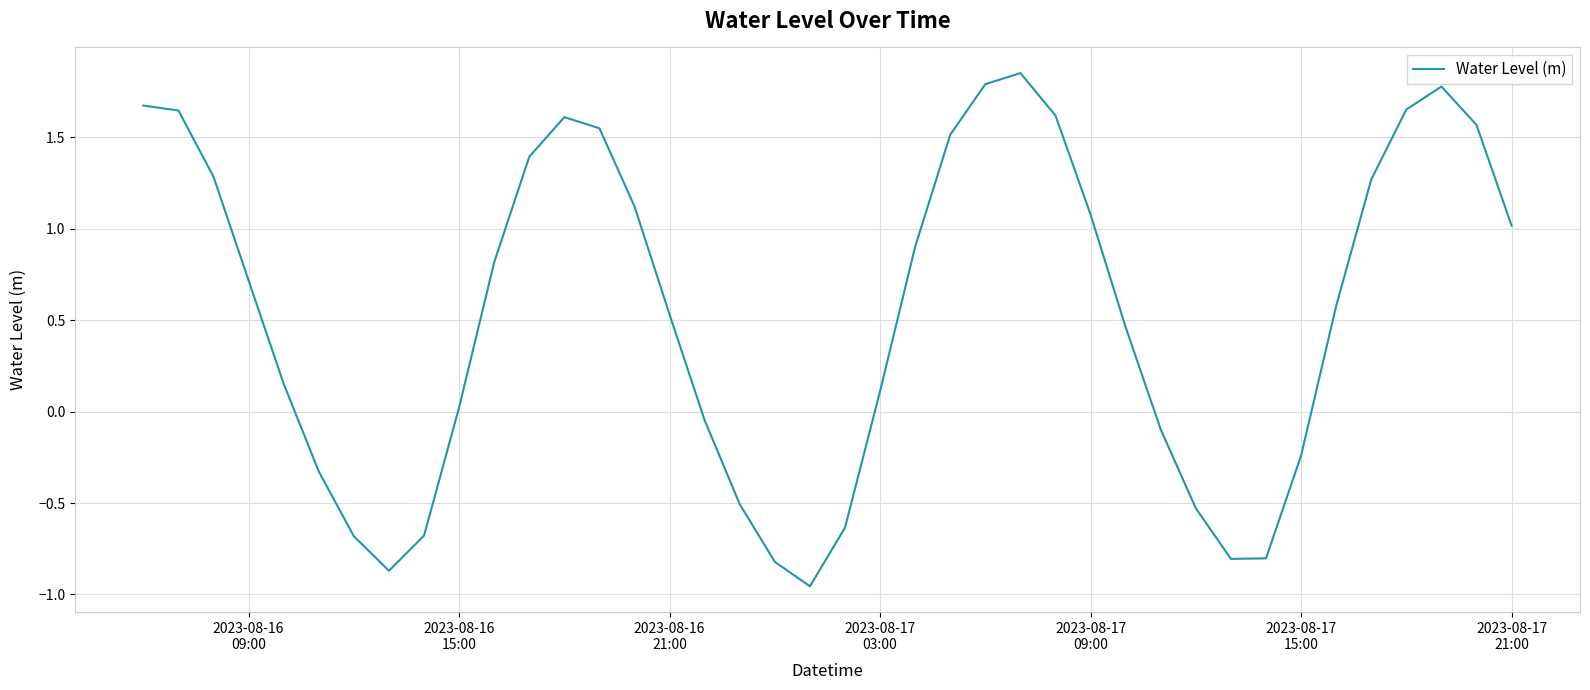

What is the difference between the maximum and minimum values?

2.8